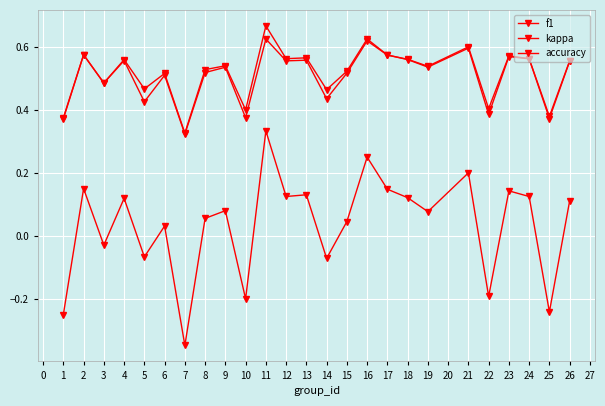

True or false: f1 and accuracy intersect in this chart.

False